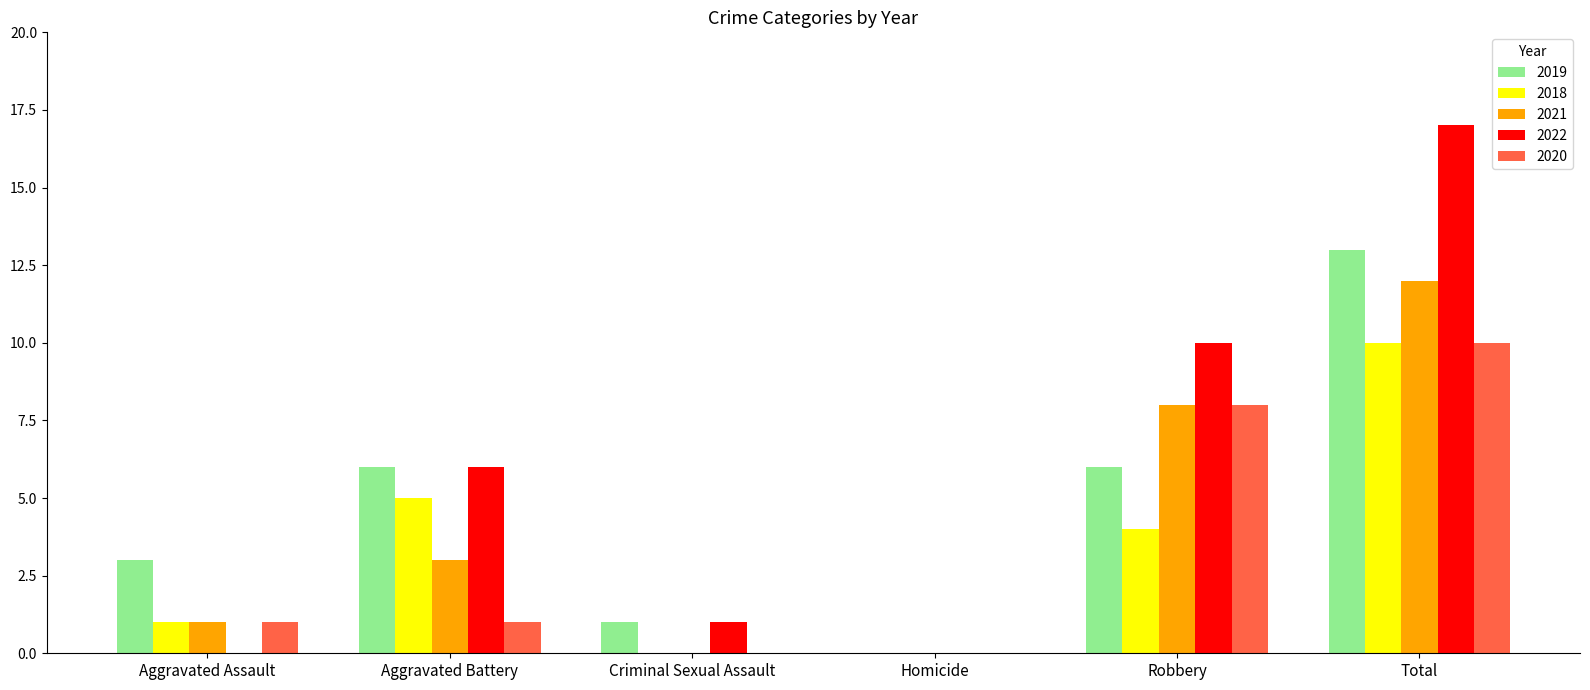

Which series has the largest total across all categories?

2022